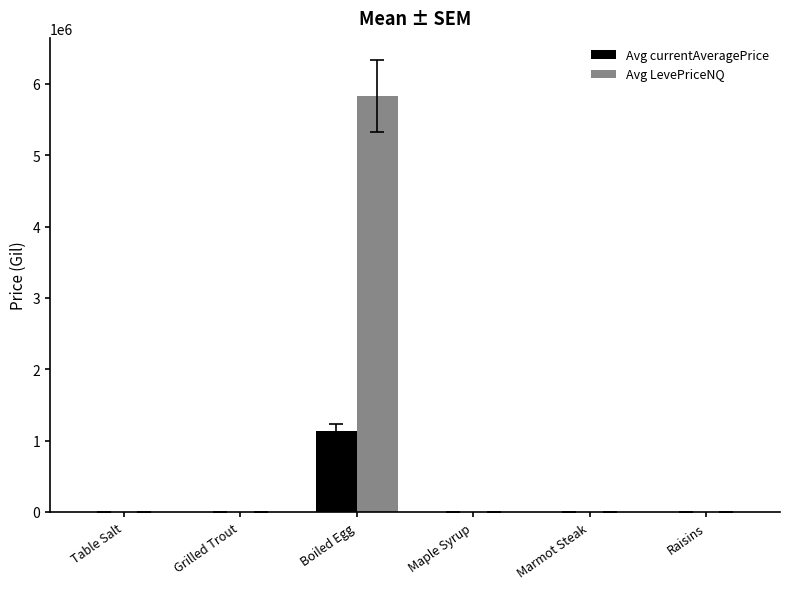

What is the approximate value of Avg LevePriceNQ at Raisins?

622.5